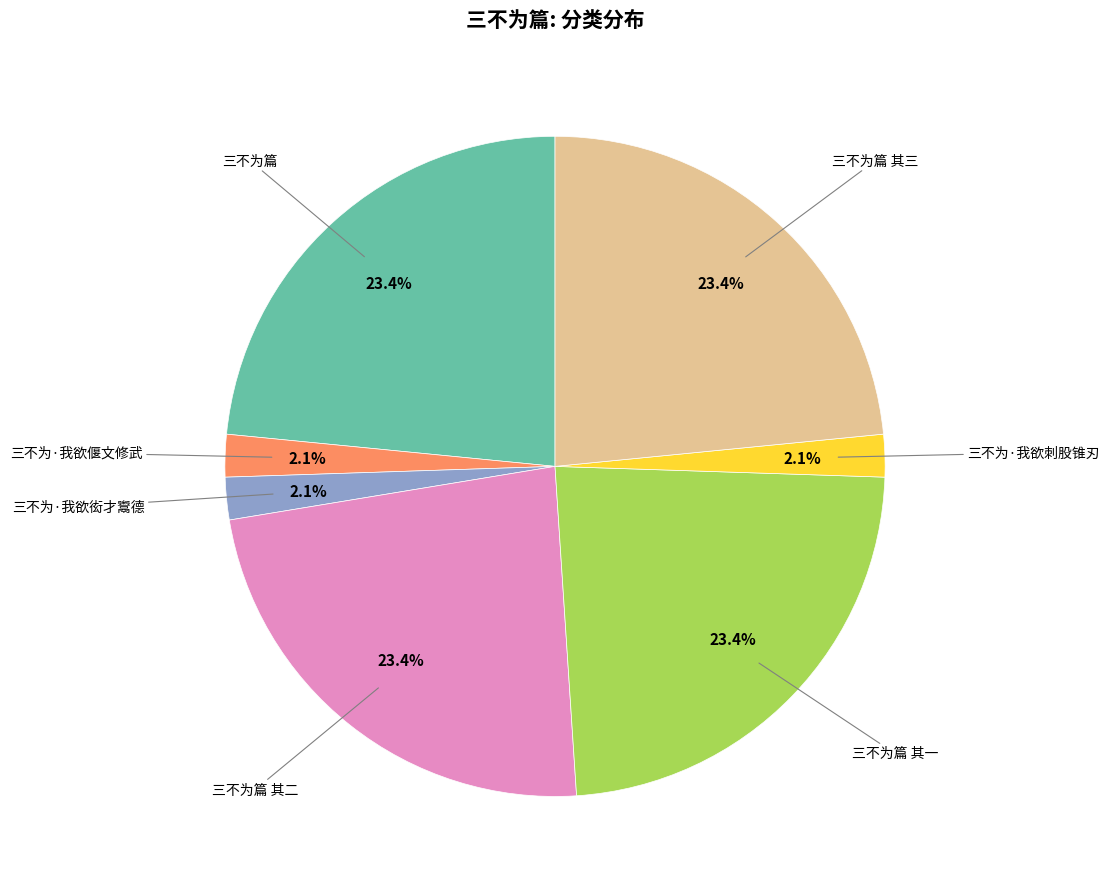

Is there a majority slice in this chart?

No